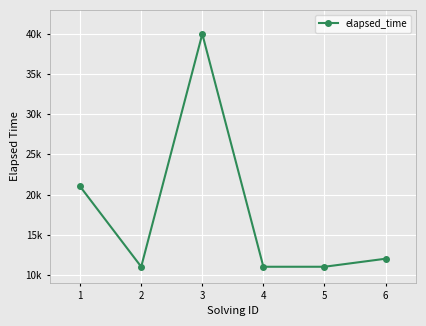

Is this an area chart (filled region under the line)?

No